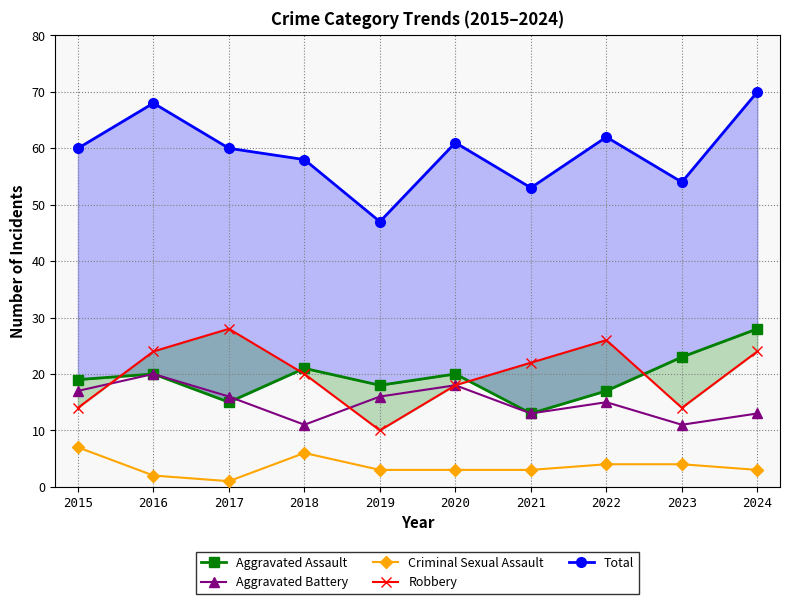

Reading left to right, what are all the values shown in this chart?

Aggravated Assault: 2015=19	2016=20	2017=15	2018=21	2019=18	2020=20	2021=13	2022=17	2023=23	2024=28
Aggravated Battery: 2015=17	2016=20	2017=16	2018=11	2019=16	2020=18	2021=13	2022=15	2023=11	2024=13
Criminal Sexual Assault: 2015=7	2016=2	2017=1	2018=6	2019=3	2020=3	2021=3	2022=4	2023=4	2024=3
Robbery: 2015=14	2016=24	2017=28	2018=20	2019=10	2020=18	2021=22	2022=26	2023=14	2024=24
Total: 2015=60	2016=68	2017=60	2018=58	2019=47	2020=61	2021=53	2022=62	2023=54	2024=70